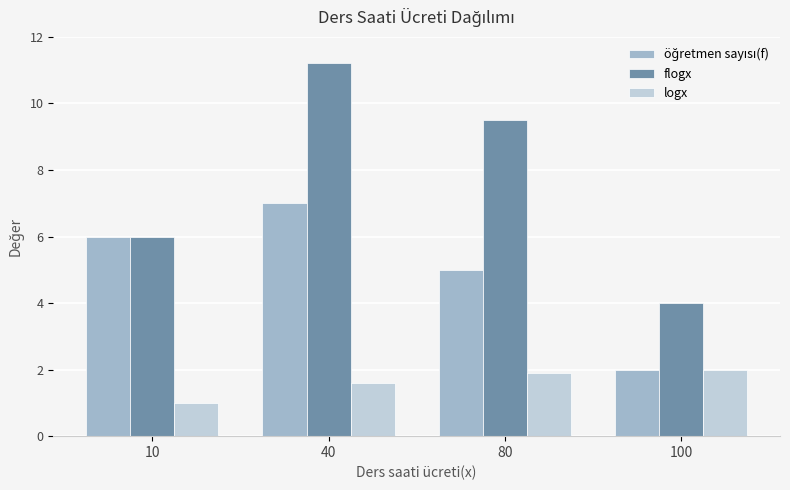

List the labels in order of flogx value, largest first.

40, 80, 10, 100